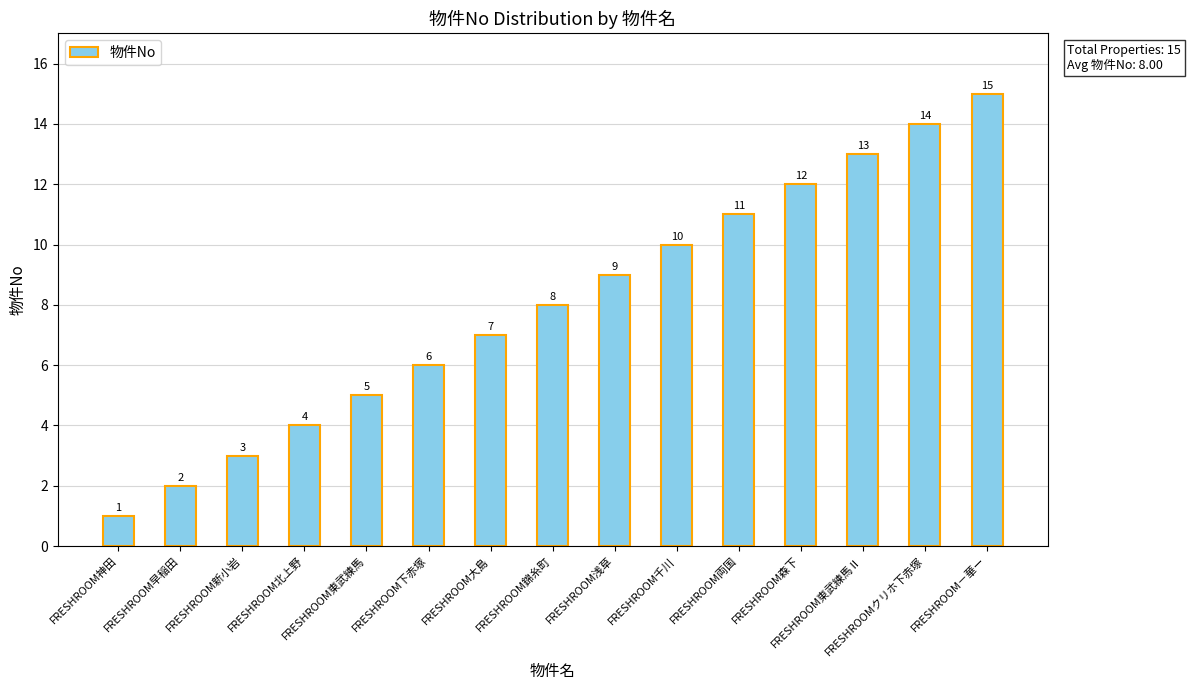

The chart shows a value of 22 at FRESHROOM－華ー. True or false?

False